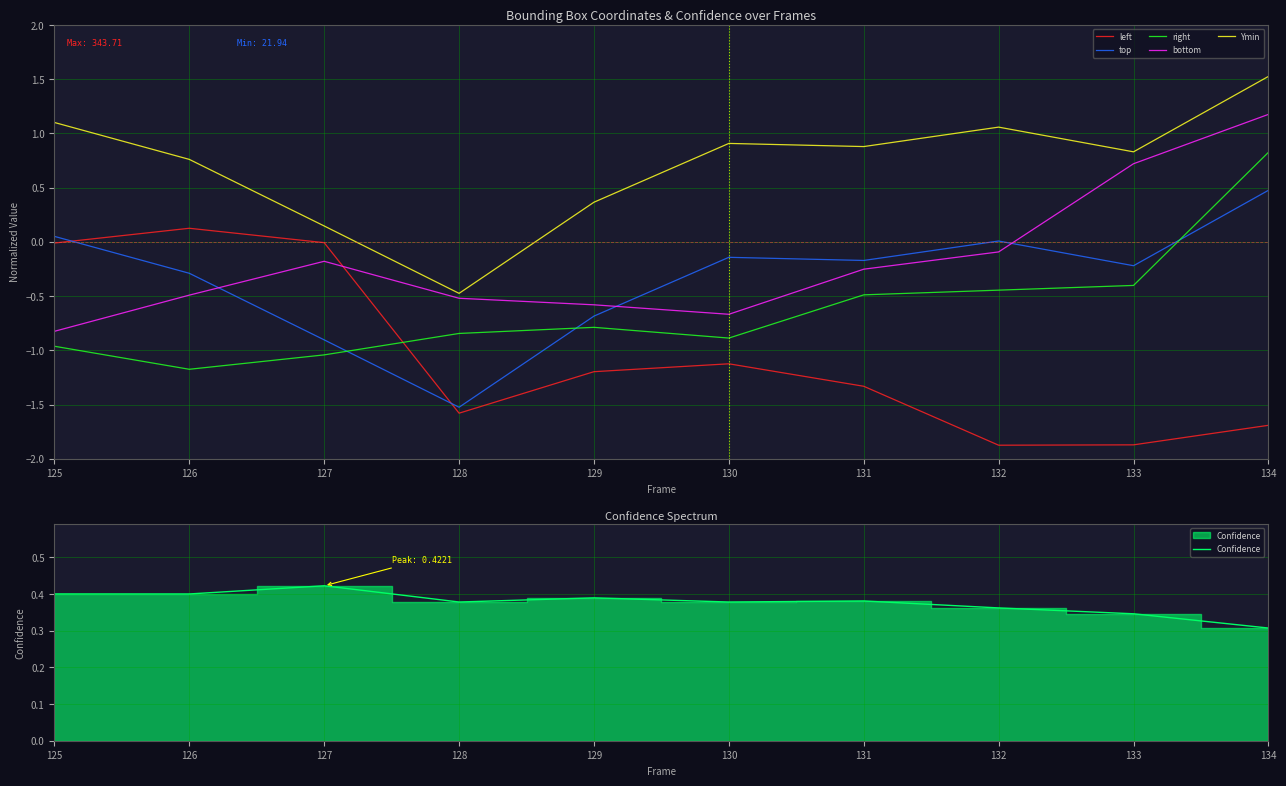

At how many categories does at least one series exceed -1?

10